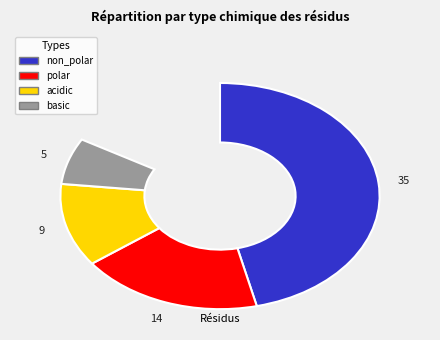

What is the ratio of the value at basic to the value at polar?

0.4